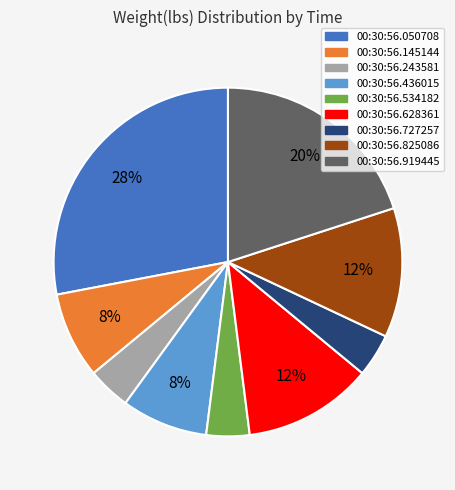

Is the sum of 00:30:56.727257 and 00:30:56.628361 greater than half?

No